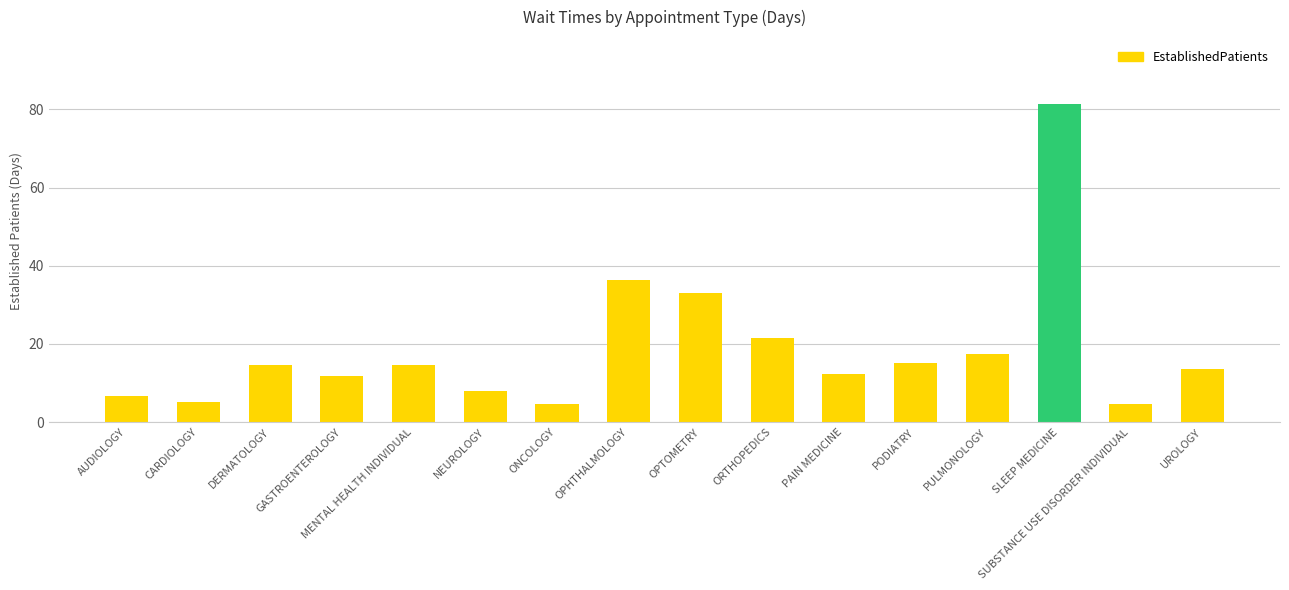

Where does the data first go above 14?

DERMATOLOGY